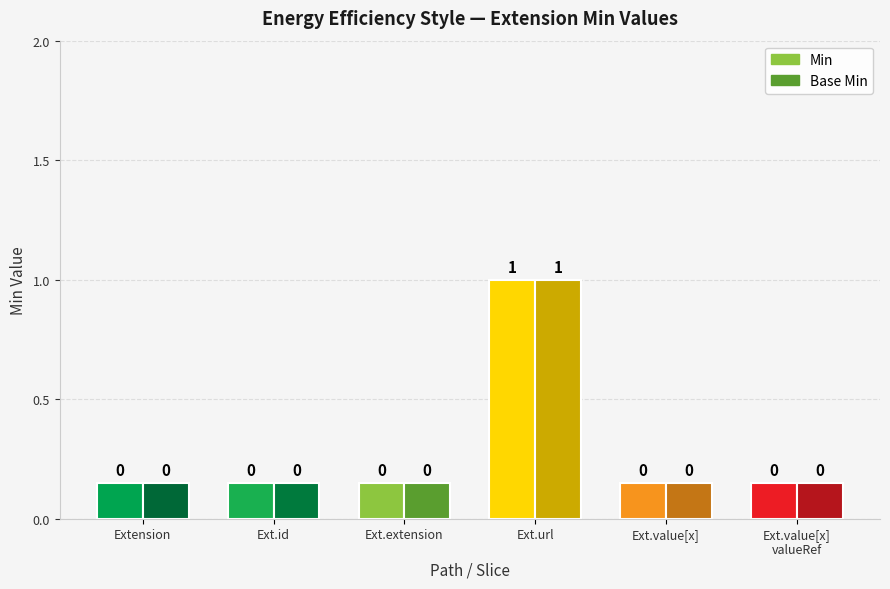

How many data points in Min are above 0?

1